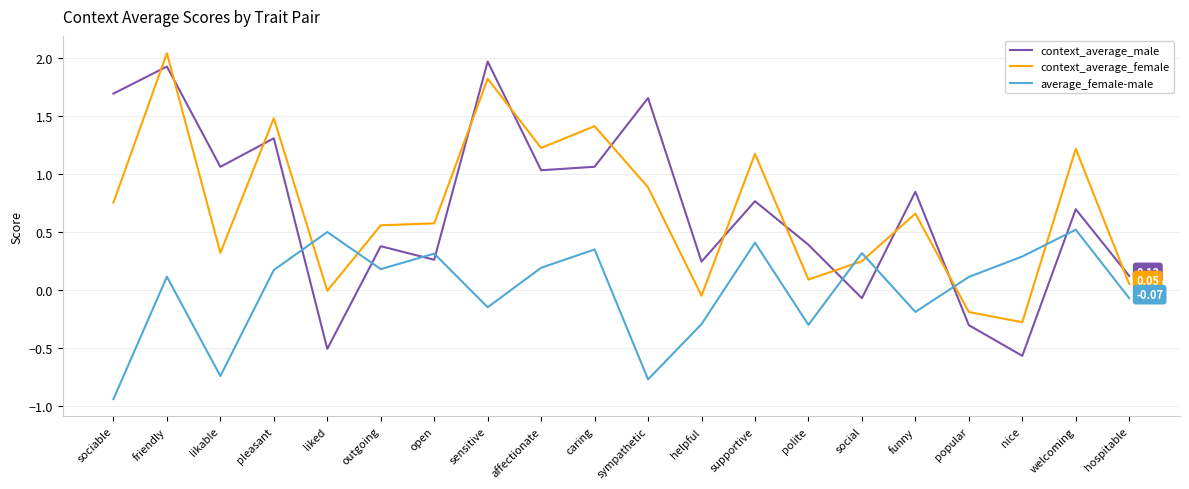

At which category does the chart reach its peak across all series?

friendly